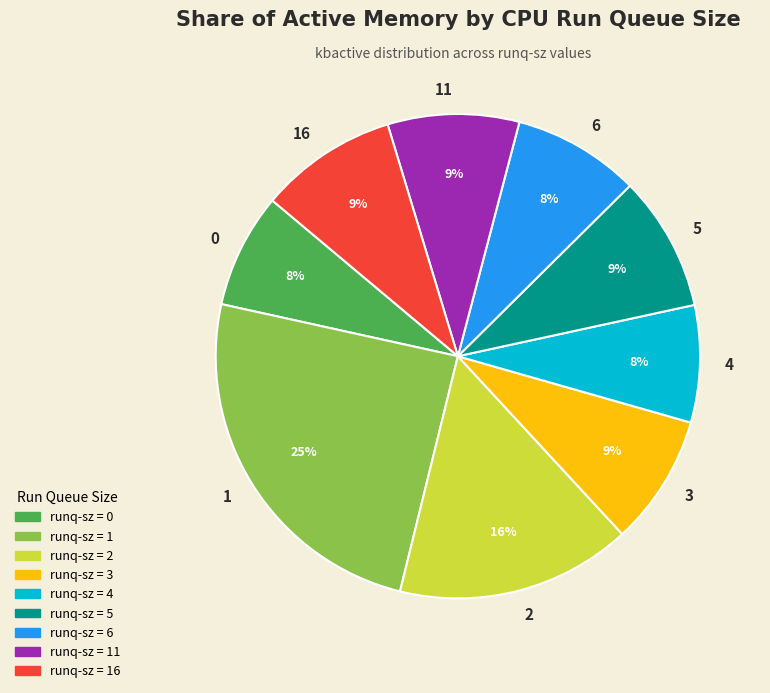

Combined, do 1 and 2 account for over 50%?

No